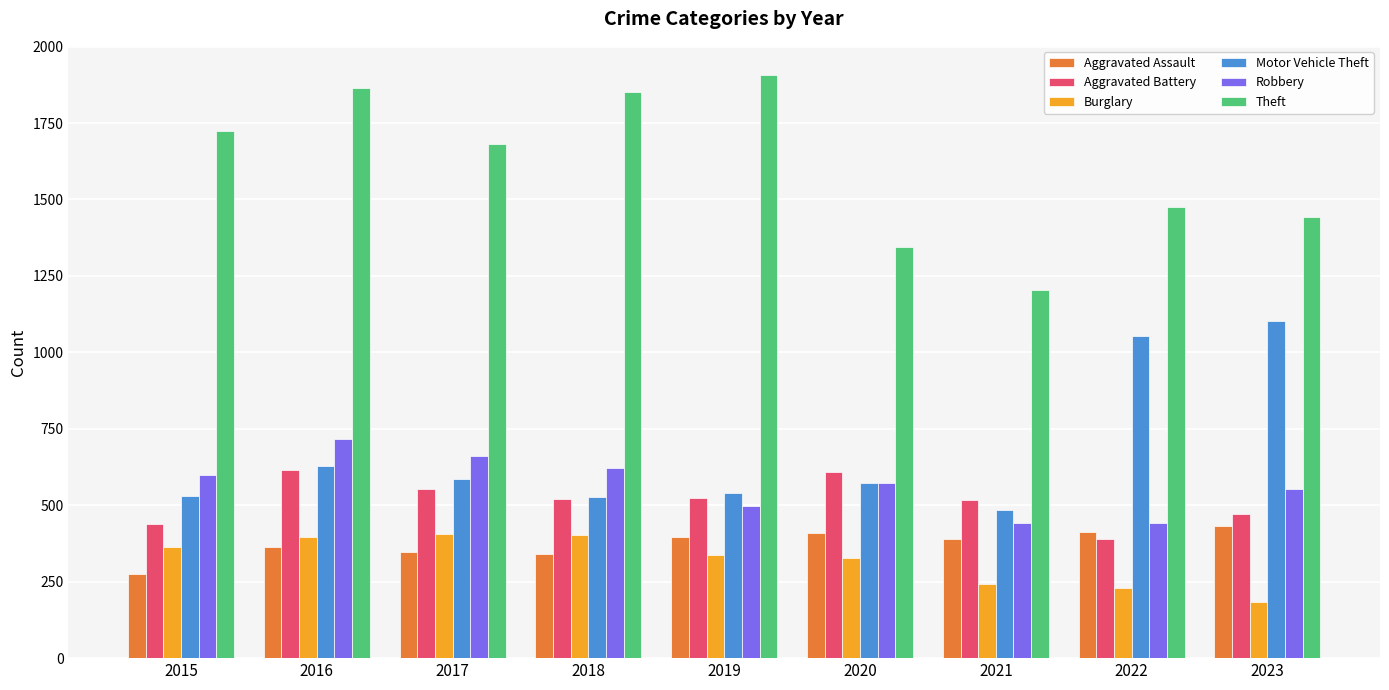

At which category does the chart reach its peak across all series?

2019